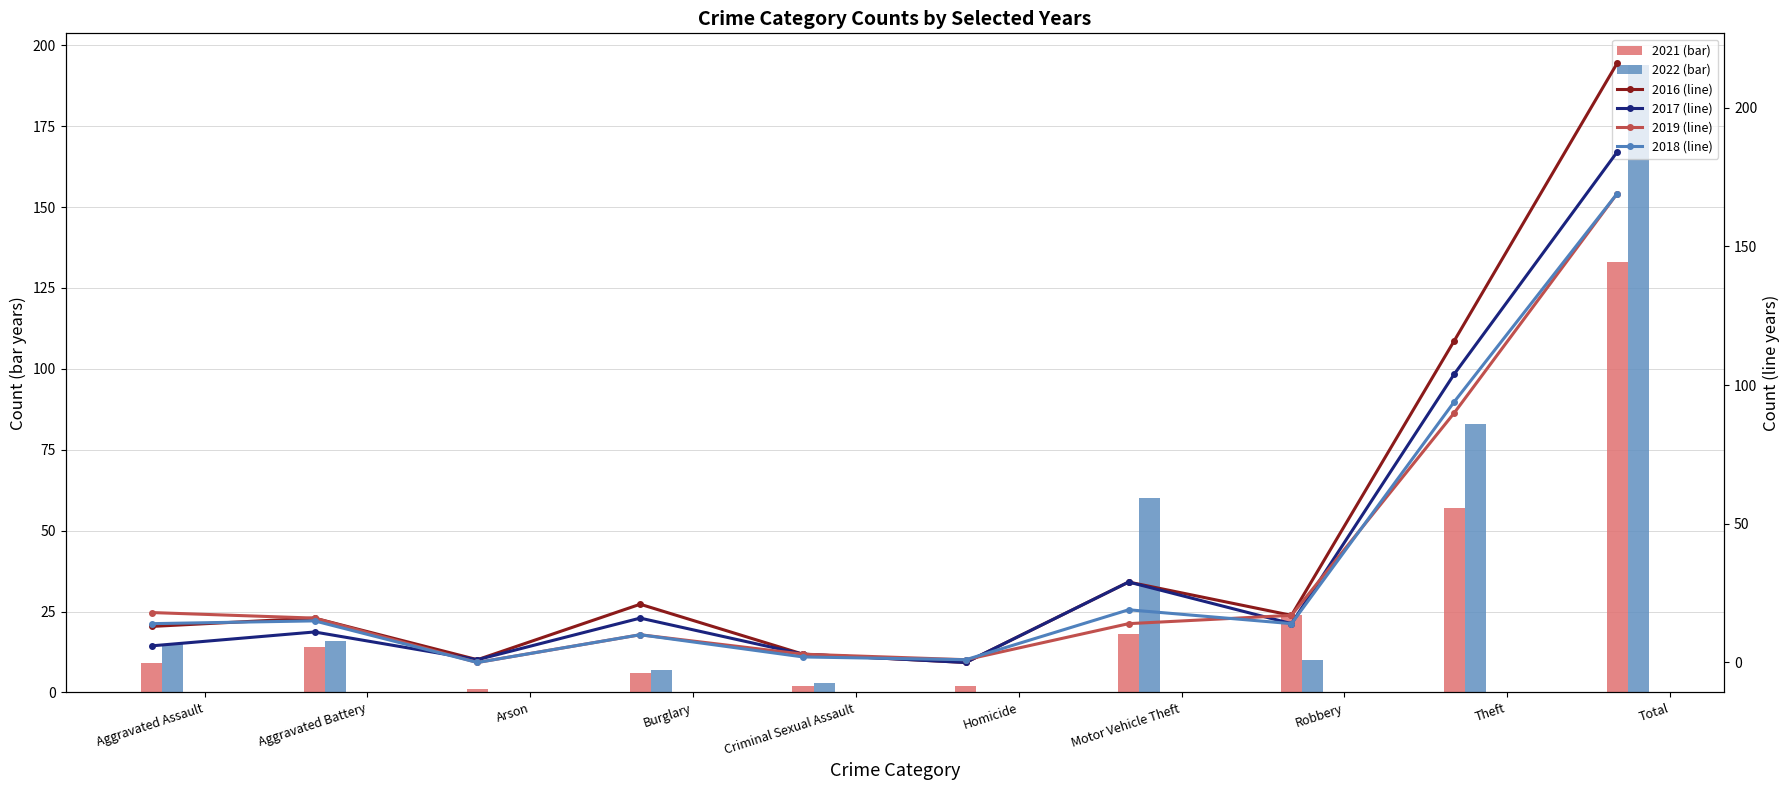

Are the bars grouped side by side (vs. stacked)?

Yes